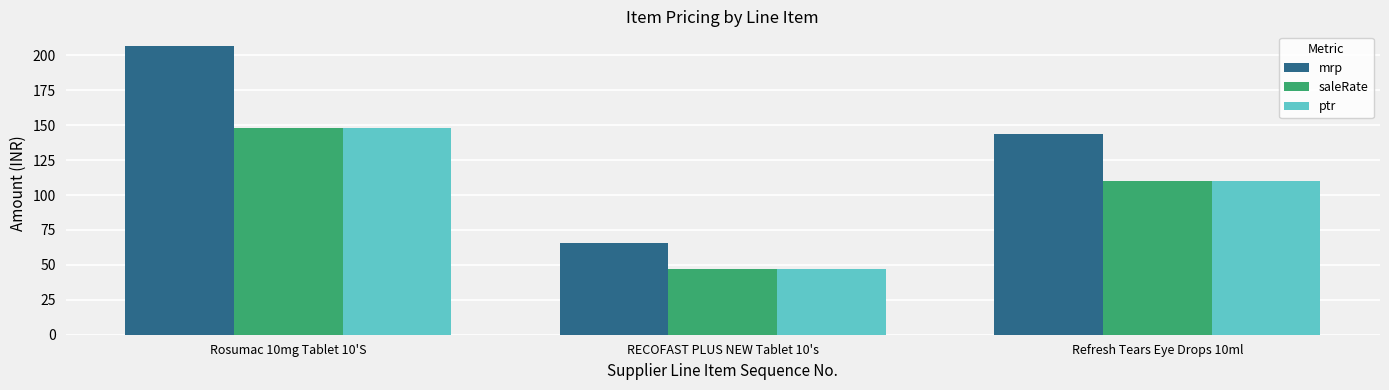

List the labels in order of ptr value, smallest first.

RECOFAST PLUS NEW Tablet 10's, Refresh Tears Eye Drops 10ml, Rosumac 10mg Tablet 10'S